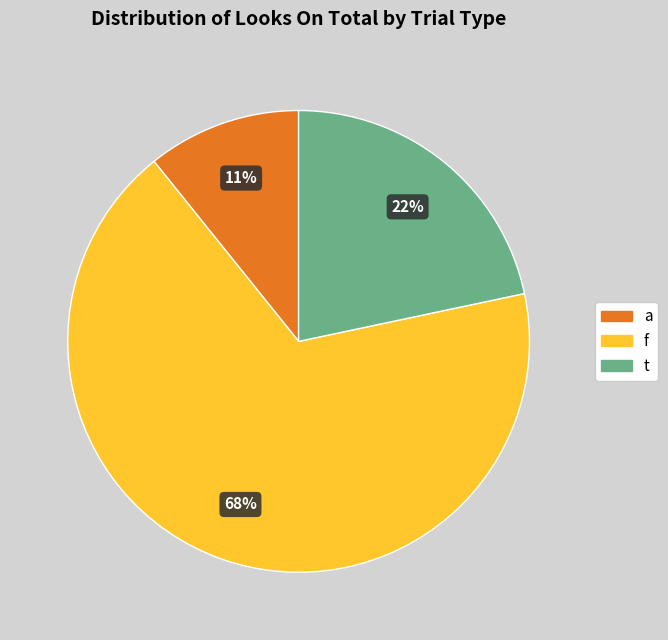

Rank the categories by value from lowest to highest.

a, t, f